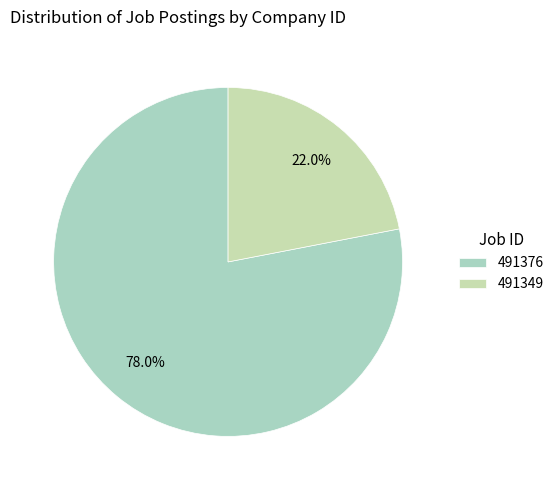

Which slice is the smallest?

491349